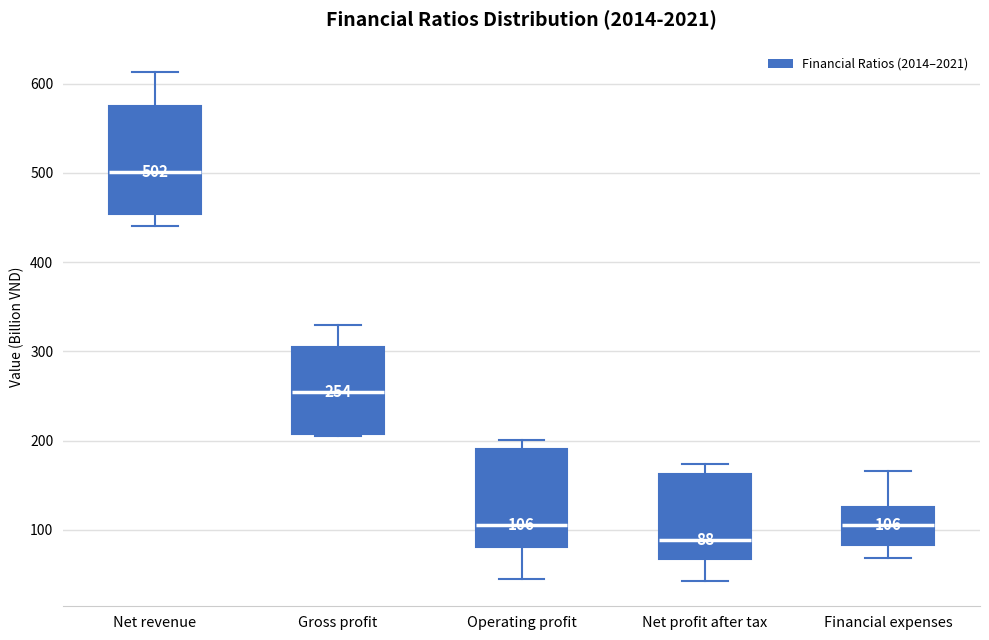

Comparing the boxes themselves (not the whiskers), which one is the tallest?

Net revenue